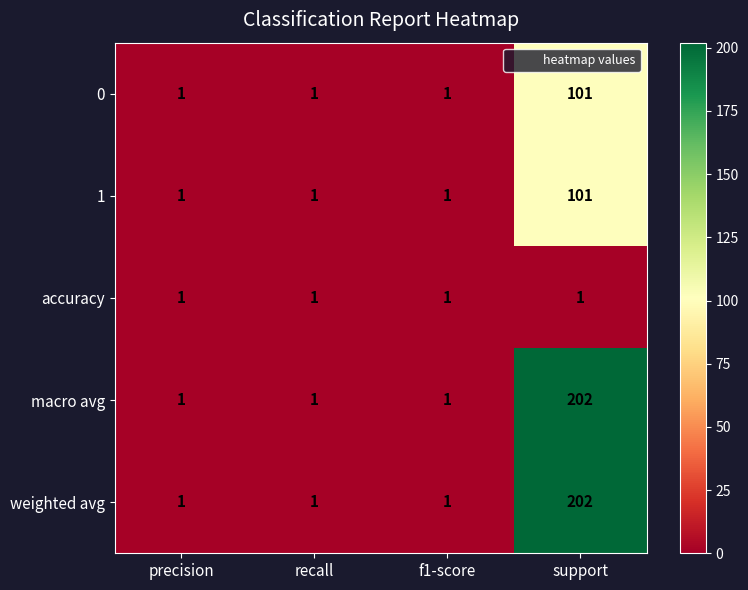

Reading right to left, list all the values displayed in this chart.

0: support=101	f1-score=1	recall=1	precision=1
1: support=101	f1-score=1	recall=1	precision=1
accuracy: support=1	f1-score=1	recall=1	precision=1
macro avg: support=202	f1-score=1	recall=1	precision=1
weighted avg: support=202	f1-score=1	recall=1	precision=1